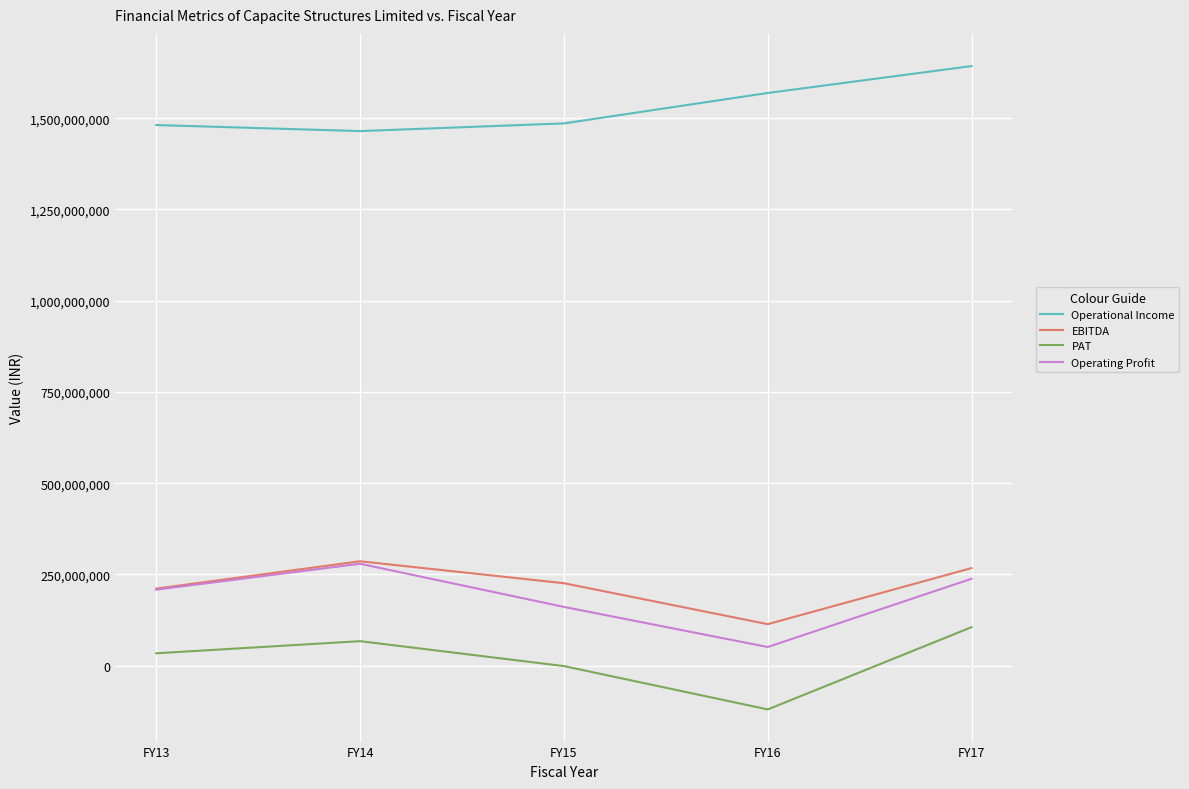

Is the value of EBITDA at FY13 greater than the value of Operating Profit at FY17?

No